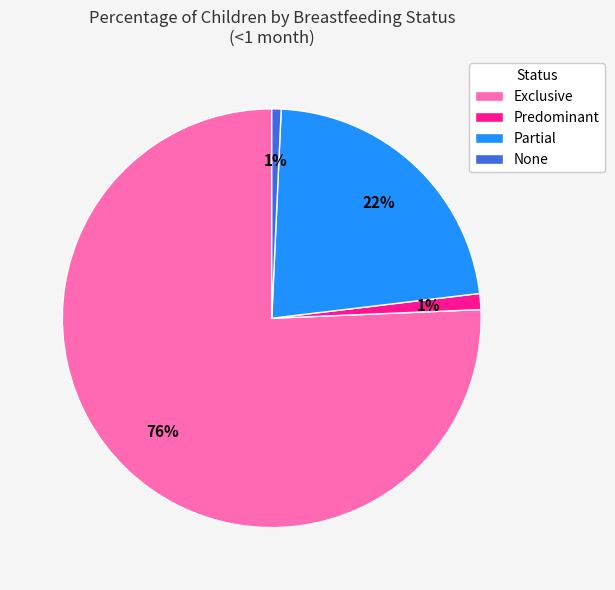

Between Partial and Exclusive, which is larger?

Exclusive